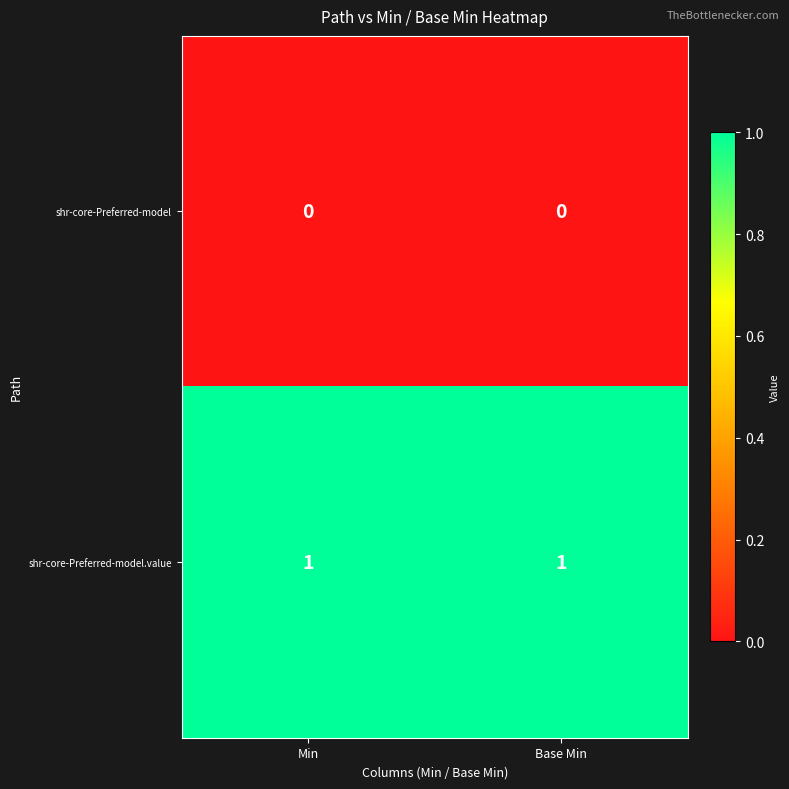

Which series has the largest total across all categories?

shr-core-Preferred-model.value